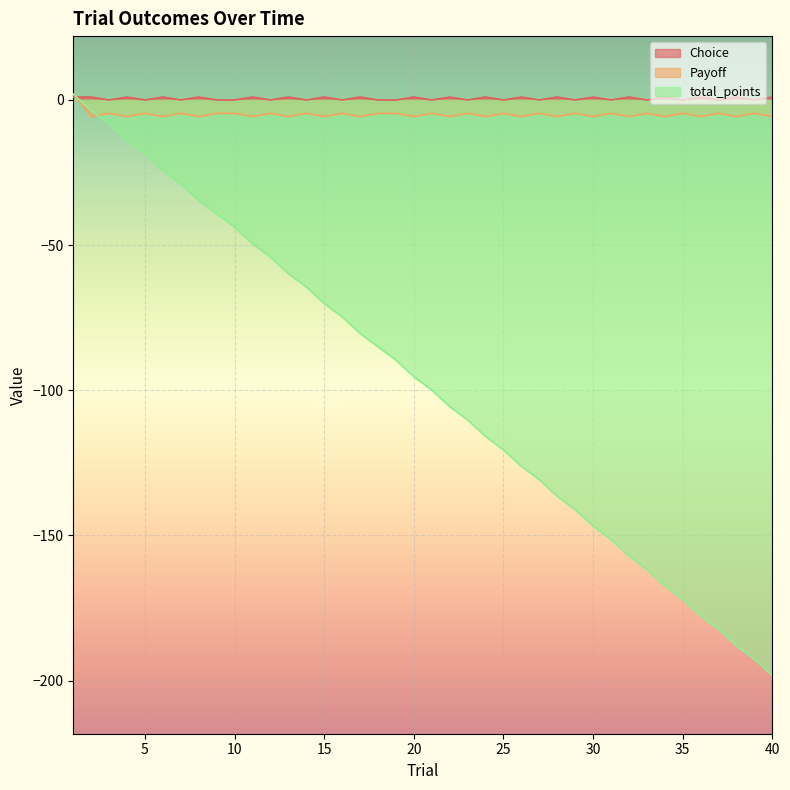

The Choice series shows 0.0 at 31. True or false?

True